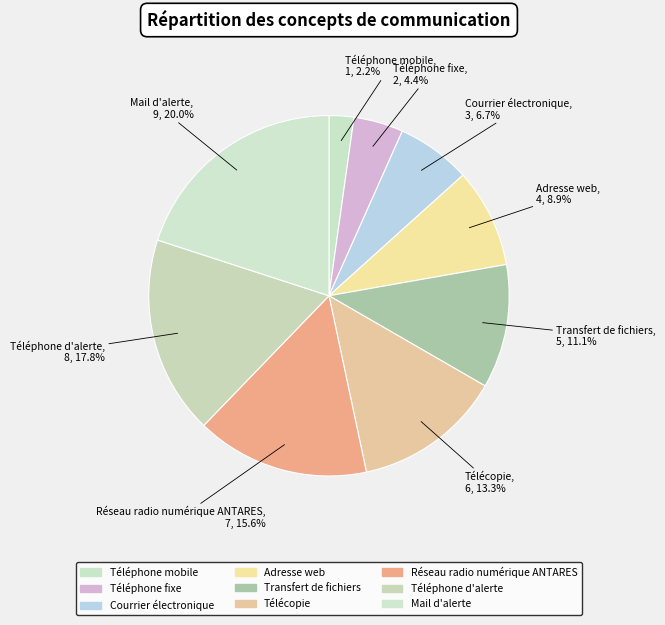

What percentage do Adresse web and Téléphone fixe together represent?

13.3%